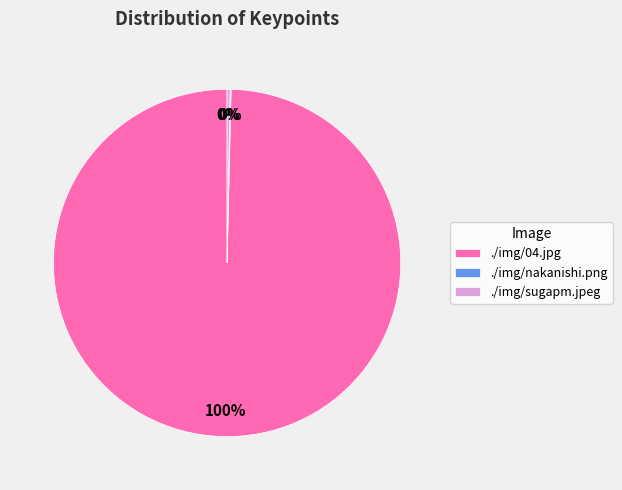

To the nearest percent, what portion does ./img/04.jpg represent?

100%